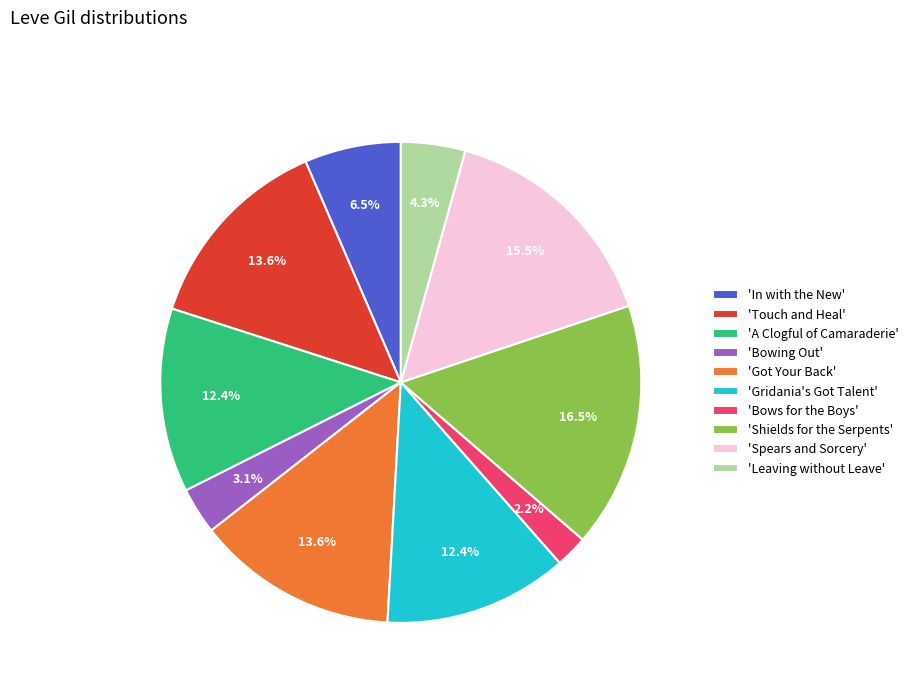

Is there a majority slice in this chart?

No